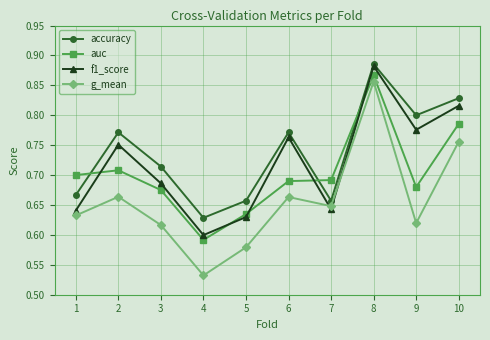

What is the total value across all series at 6?

2.9